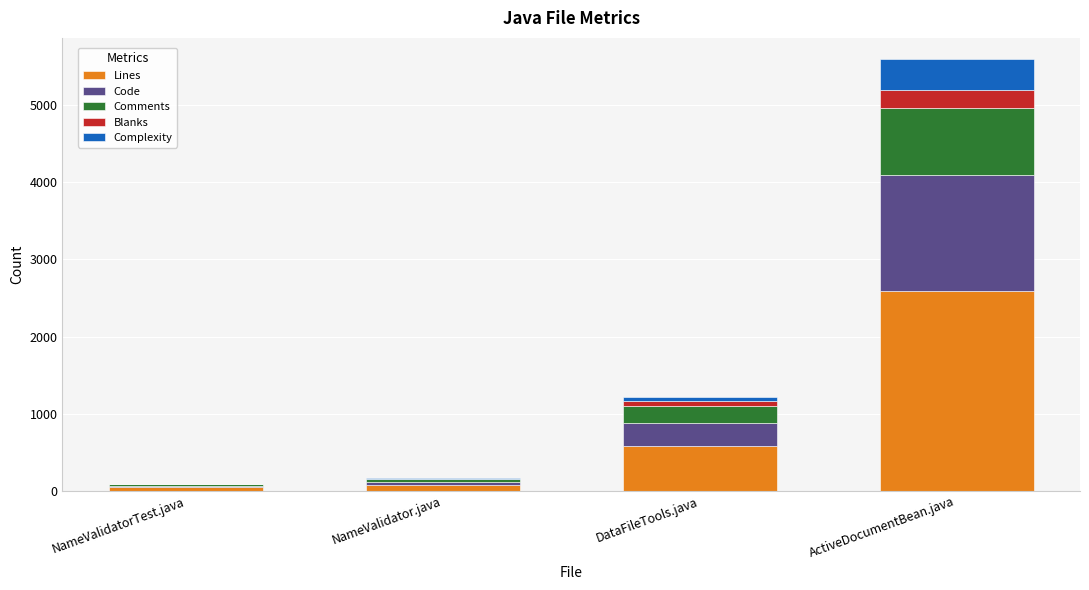

Reading left to right, list the values for the Lines series.

NameValidatorTest.java=47	NameValidator.java=80	DataFileTools.java=581	ActiveDocumentBean.java=2596